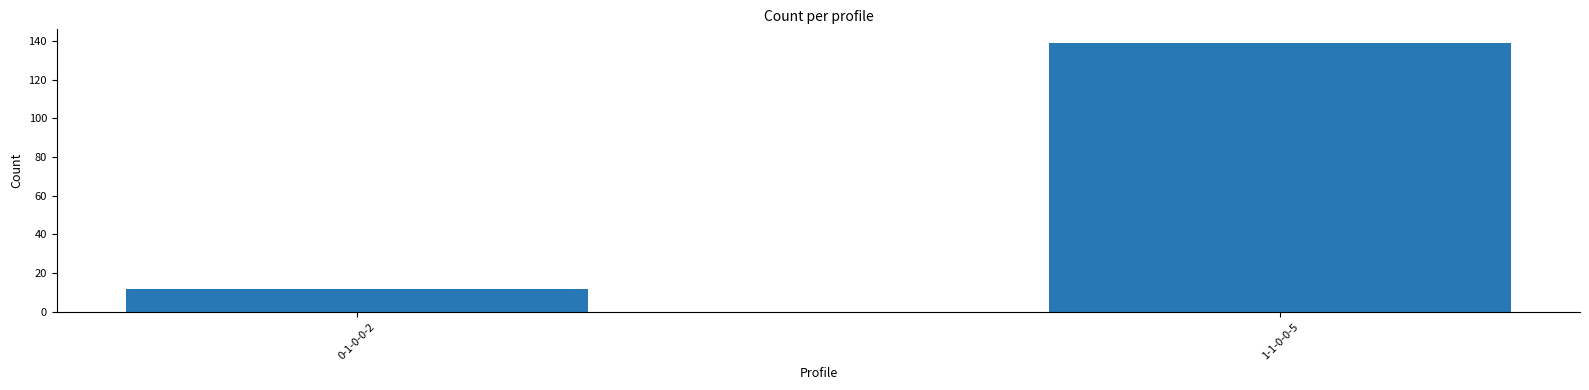

The chart shows a value of 12 at 0-1-0-0-2. True or false?

True